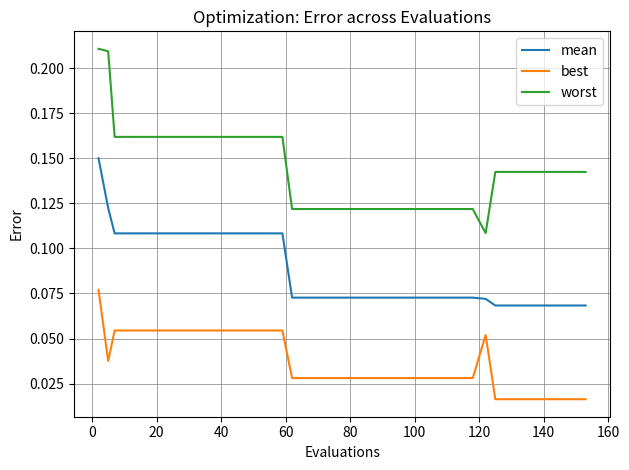

Which series has the largest range (max minus min)?

worst